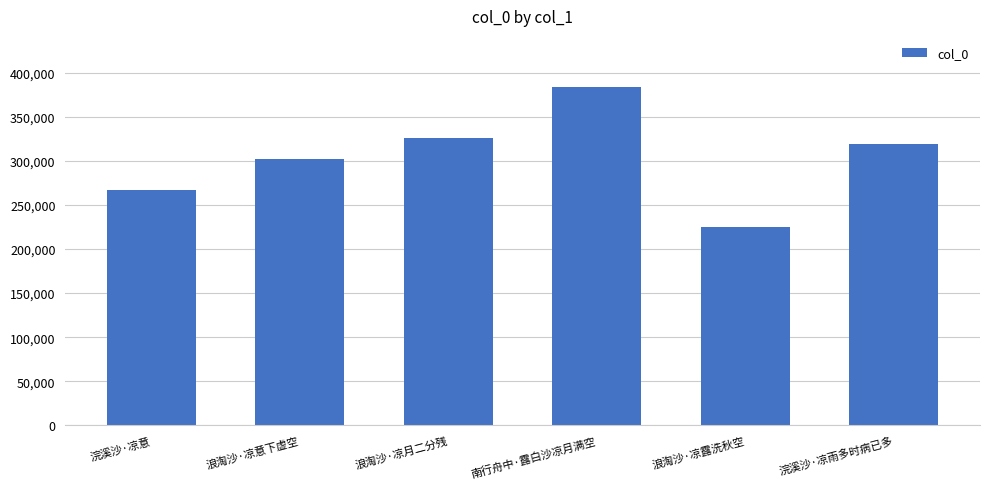

What is the difference between the values at 浪淘沙·凉意下虚空 and 浪淘沙·凉露洗秋空?

77107